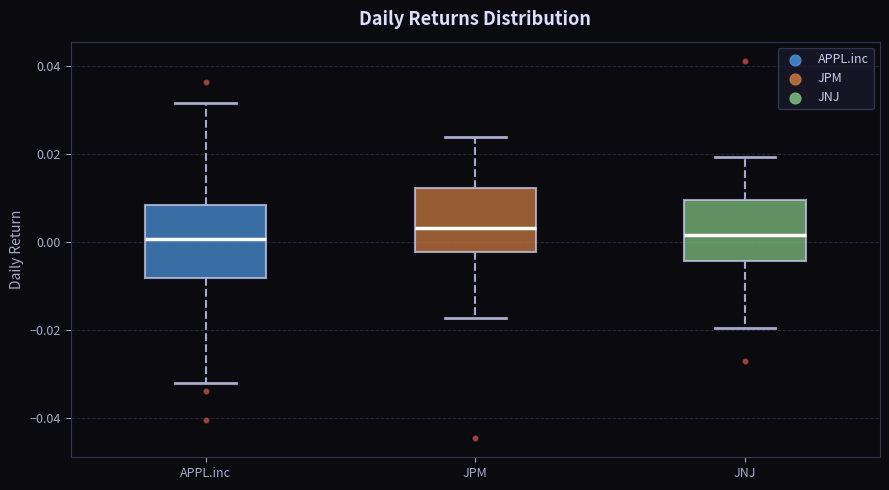

Reading left to right, transcribe this box plot: for each box, give where its median line is, the range the box spans, and where its two whiskers end, as read against the y-axis. The values are not printed on the chart, so give them approximately, as read against the axis.

APPL.inc: median 0.000, box -0.008 to 0.008, whiskers -0.032 to 0.032
JPM: median 0.004, box -0.002 to 0.012, whiskers -0.018 to 0.024
JNJ: median 0.002, box -0.004 to 0.010, whiskers -0.020 to 0.020